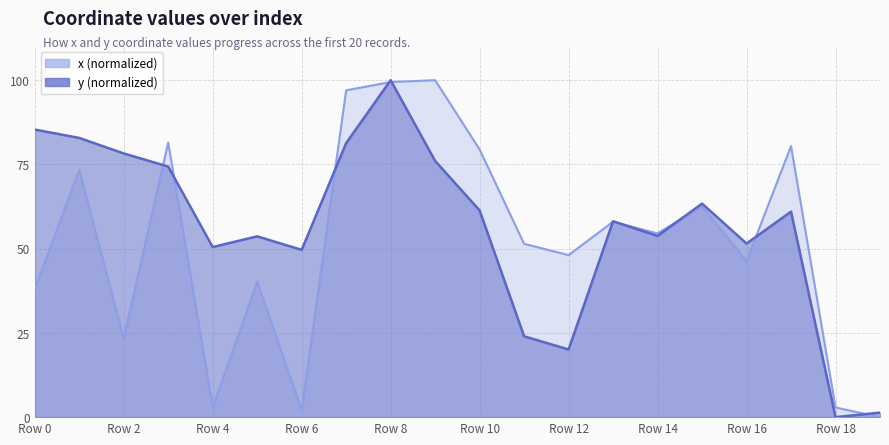

At which category does y reach its first local peak?

5